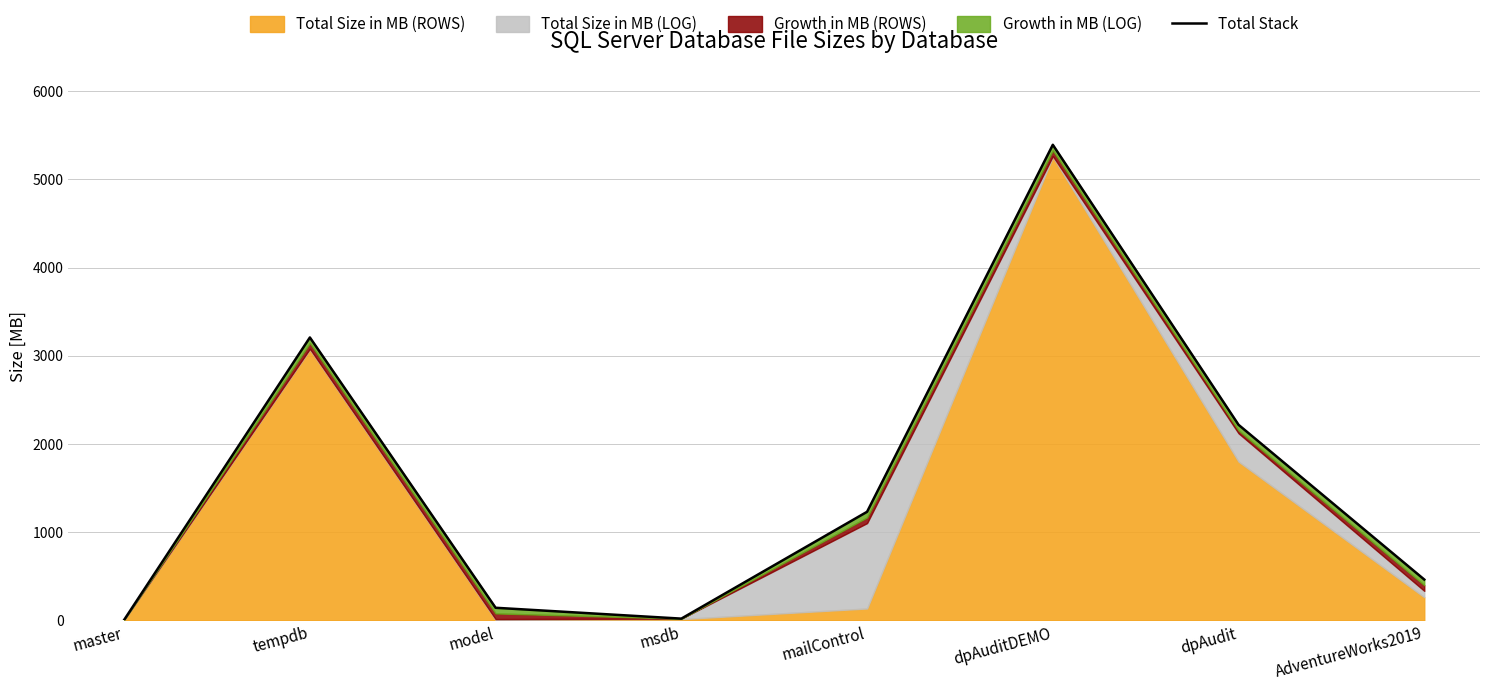

What position from the left is master?

1